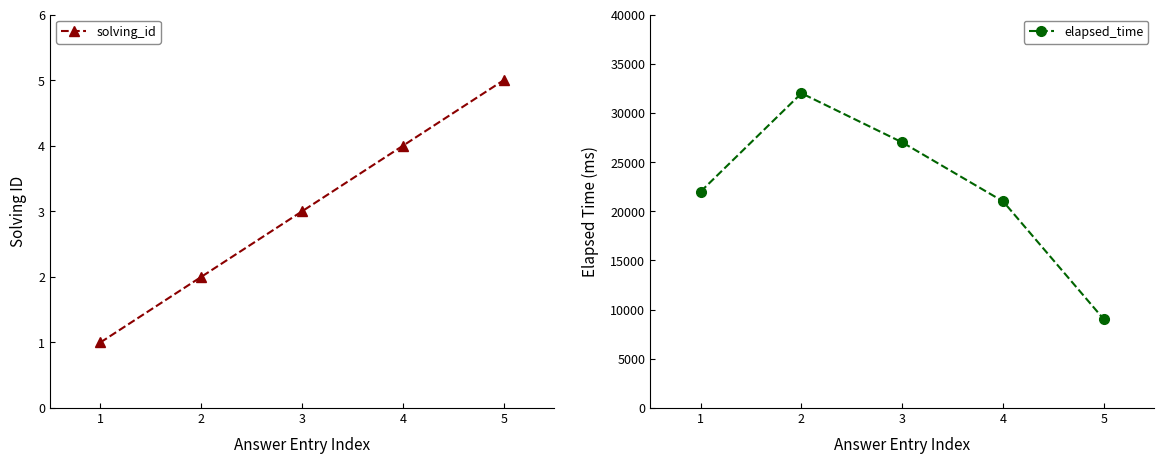

What is the average value of the elapsed_time series?

22200